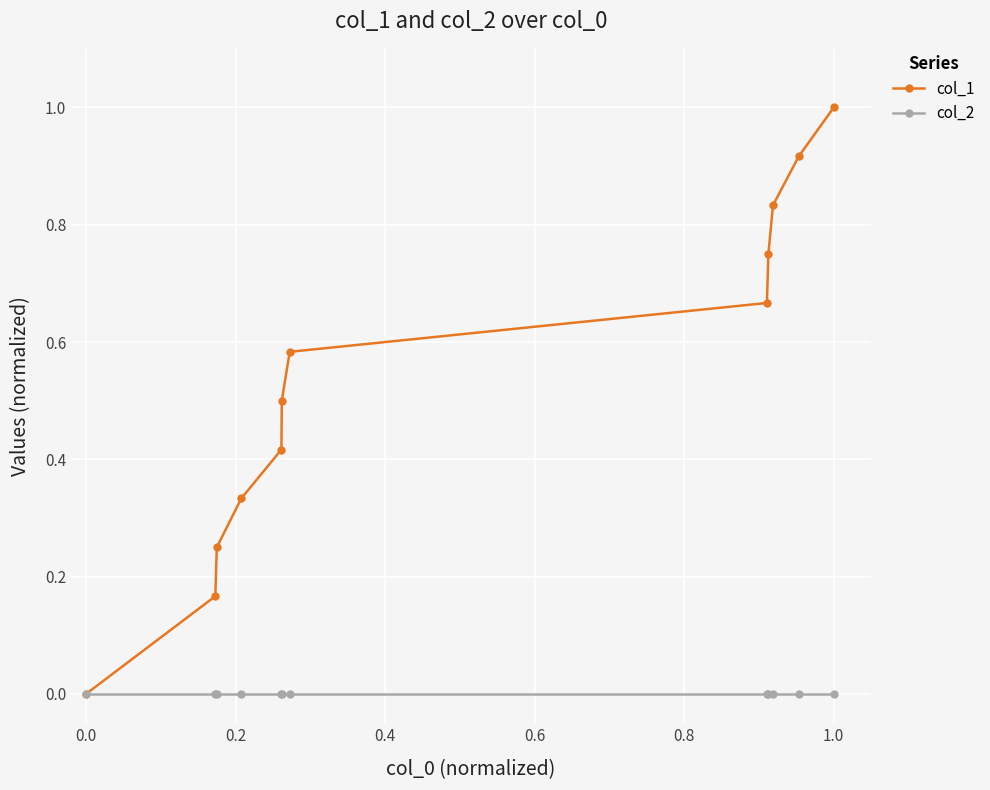

Which series has the largest range (max minus min)?

col_1